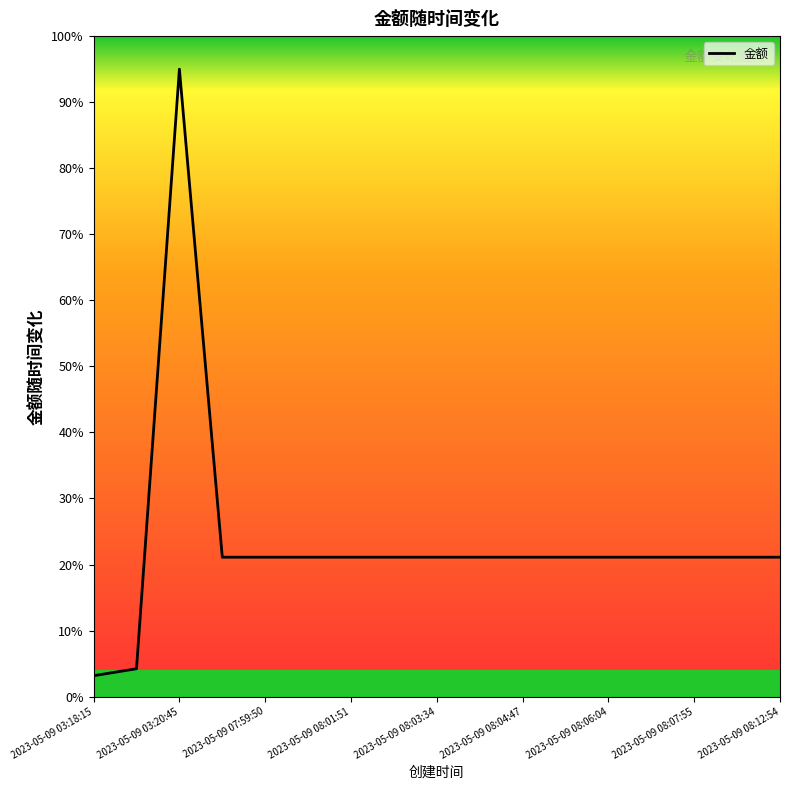

What is the smallest value displayed?

3.2